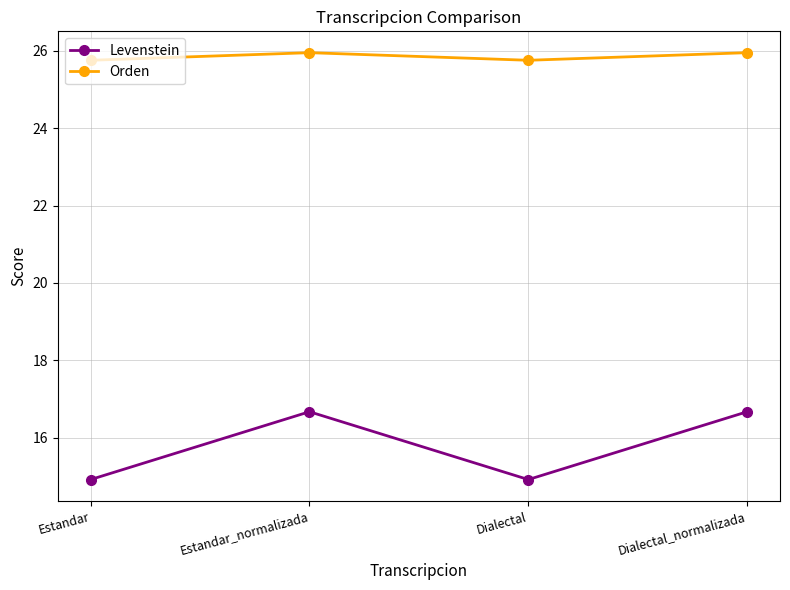

Rank the series by their maximum value, from highest to lowest.

Orden, Levenstein